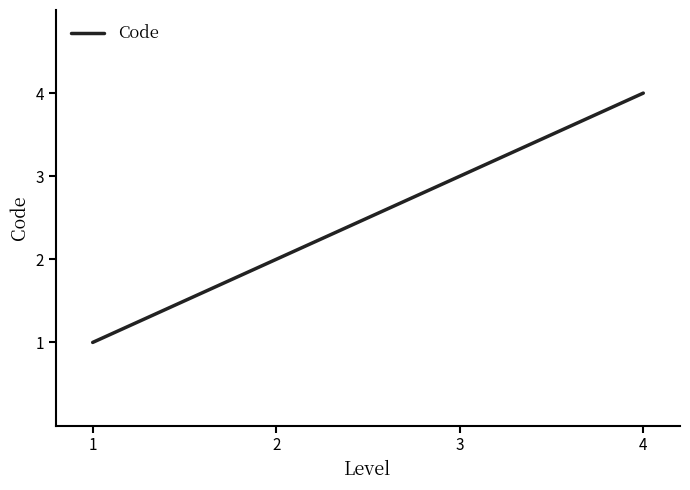

Which has a higher value, 2 or 1?

2